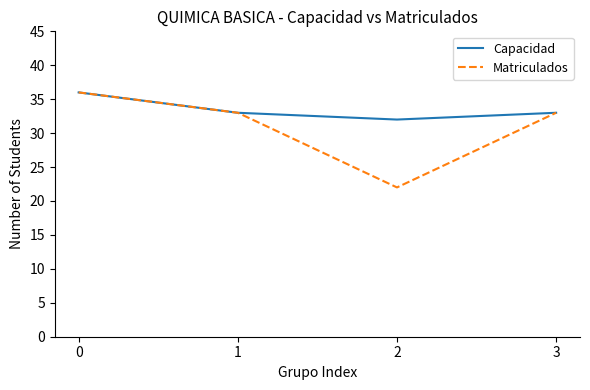

Reading right to left, transcribe all the data shown in this chart.

Capacidad: 33	32	33	36
Matriculados: 33	22	33	36